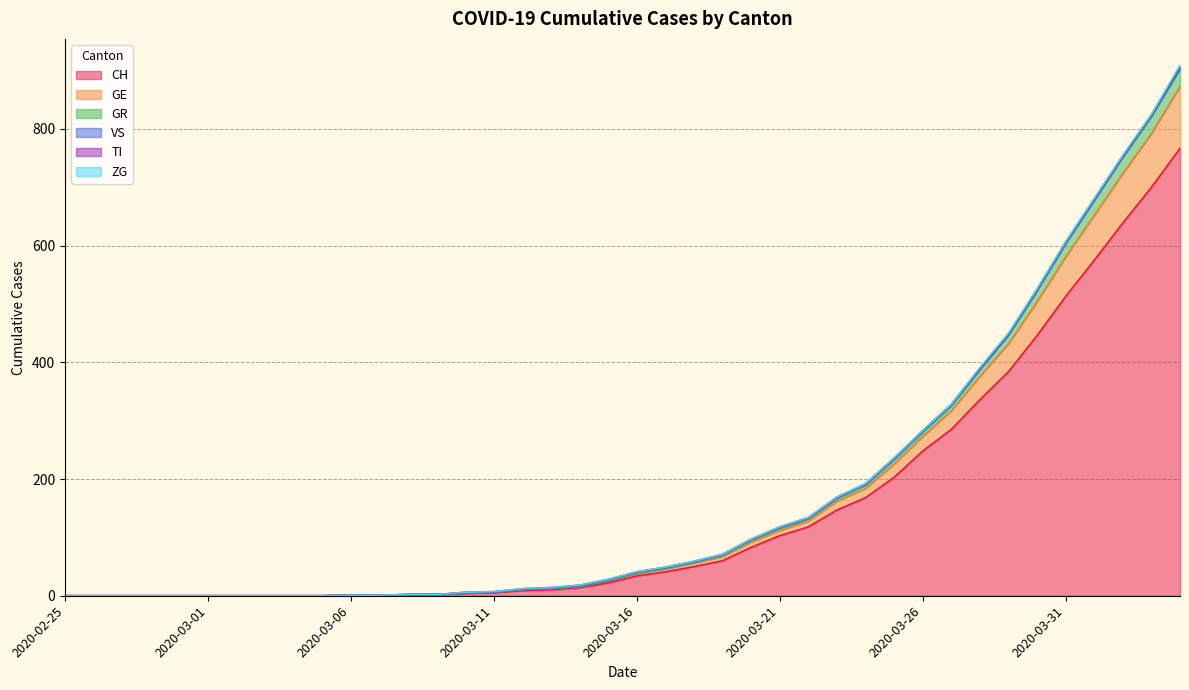

What is the average value of the CH series?

149